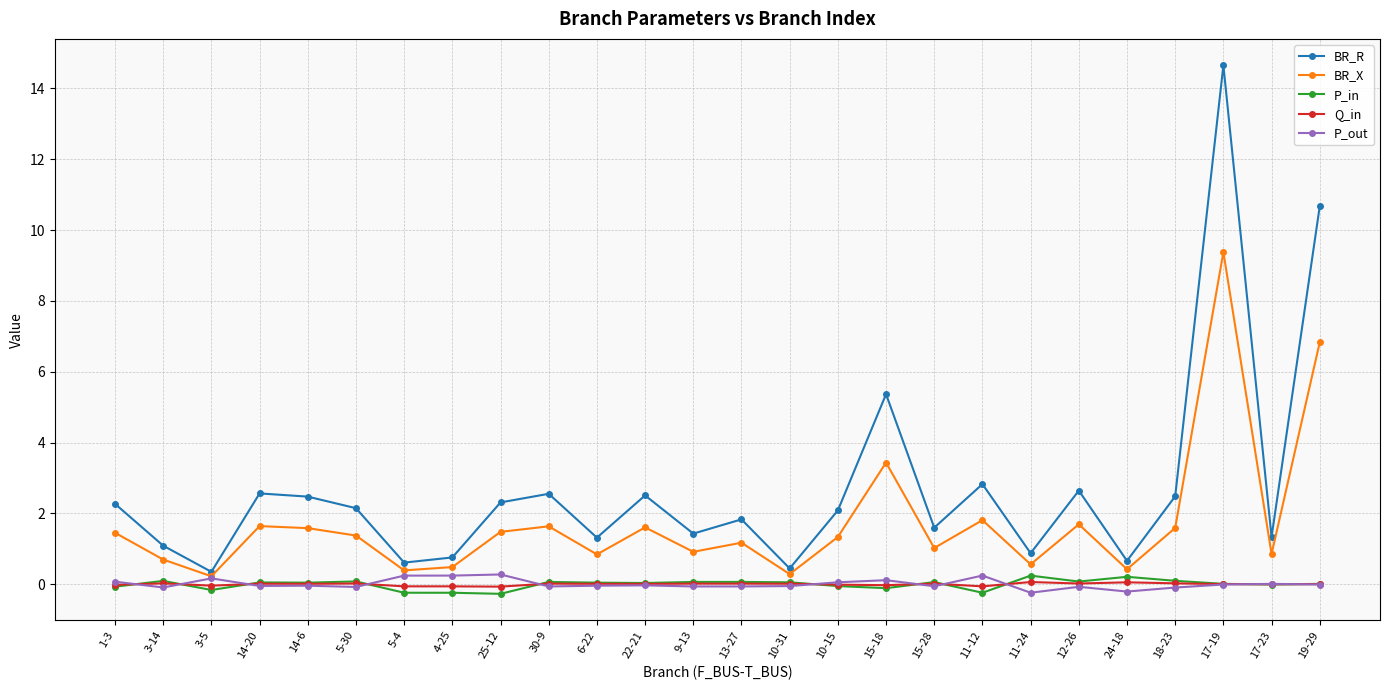

How many data points does each series have?

26